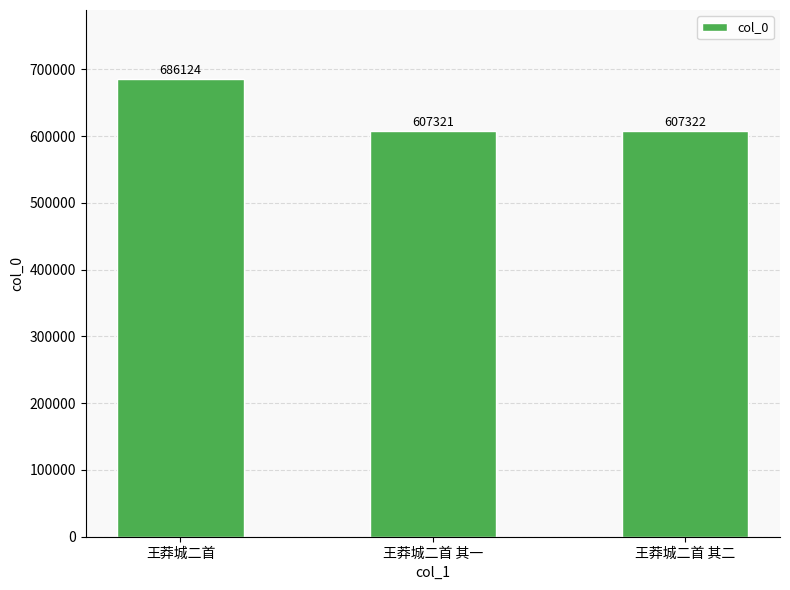

Rank the categories by value from lowest to highest.

王莽城二首 其一, 王莽城二首 其二, 王莽城二首